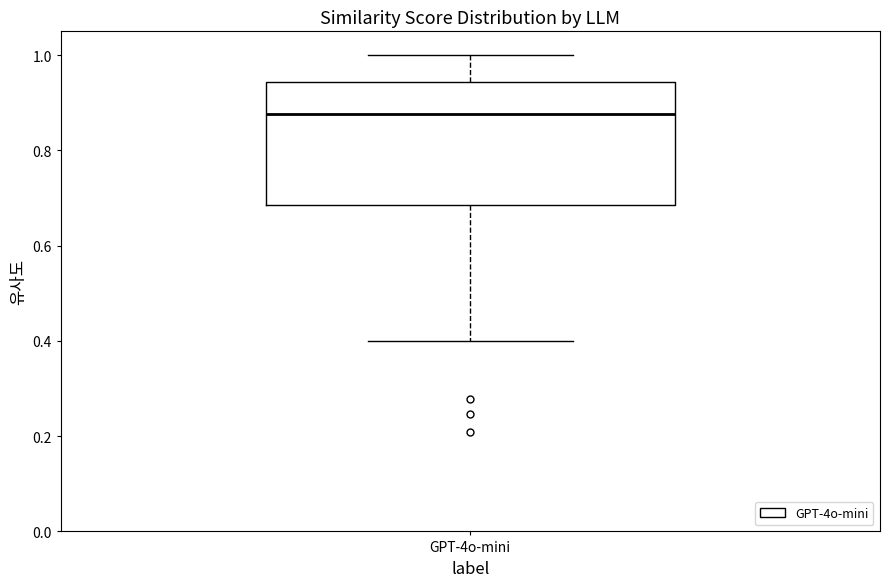

Where does the median line of the box for GPT-4o-mini sit on the y-axis? The values are not printed on the chart, so give them approximately, as read against the axis.

0.88